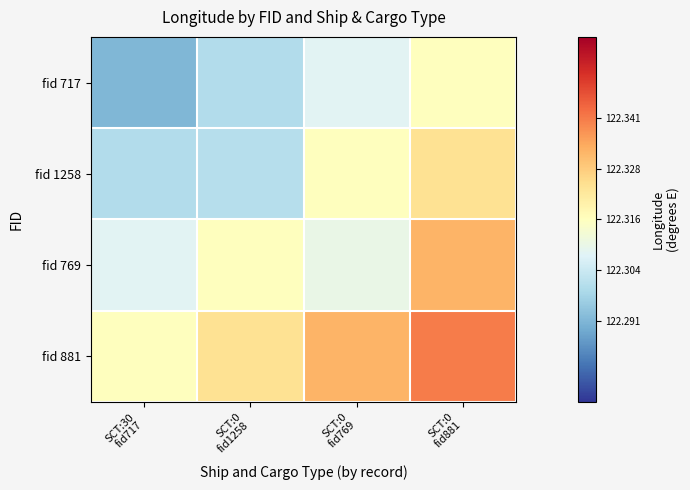

What is the total value across all series at SCT:0
fid881?

489.3